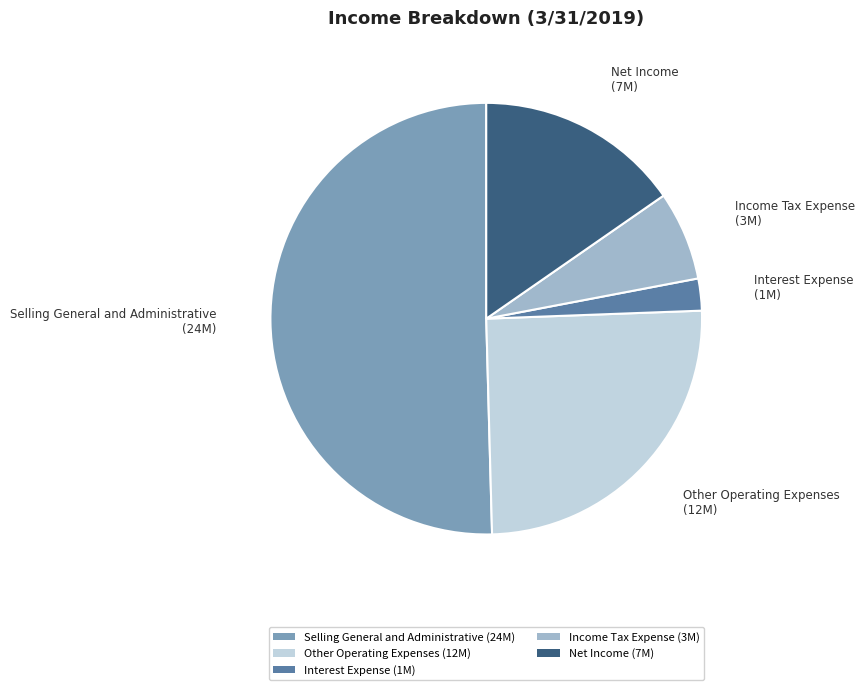

Approximately how many times larger is the value at Other Operating Expenses (12M) compared to Net Income (7M)?

1.6